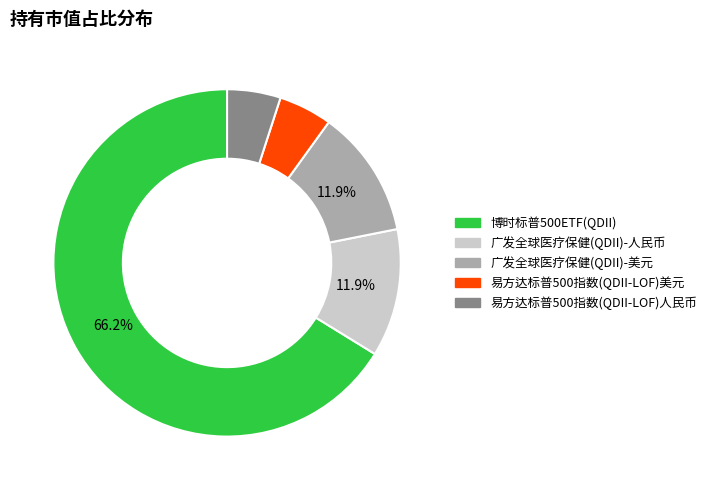

How many segments does this pie chart have?

5